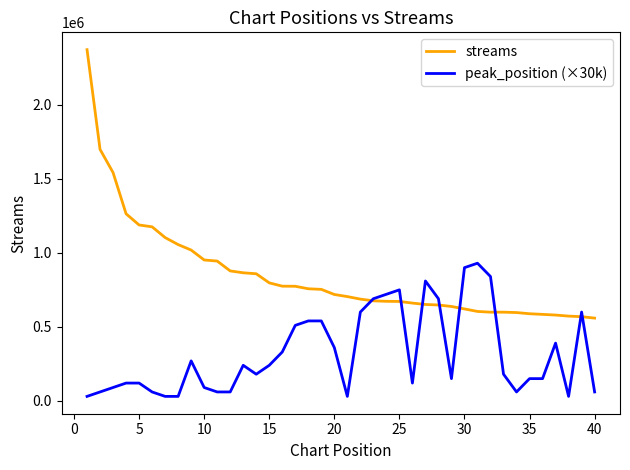

What are all the series names shown in the legend?

streams, peak_position (×30k)